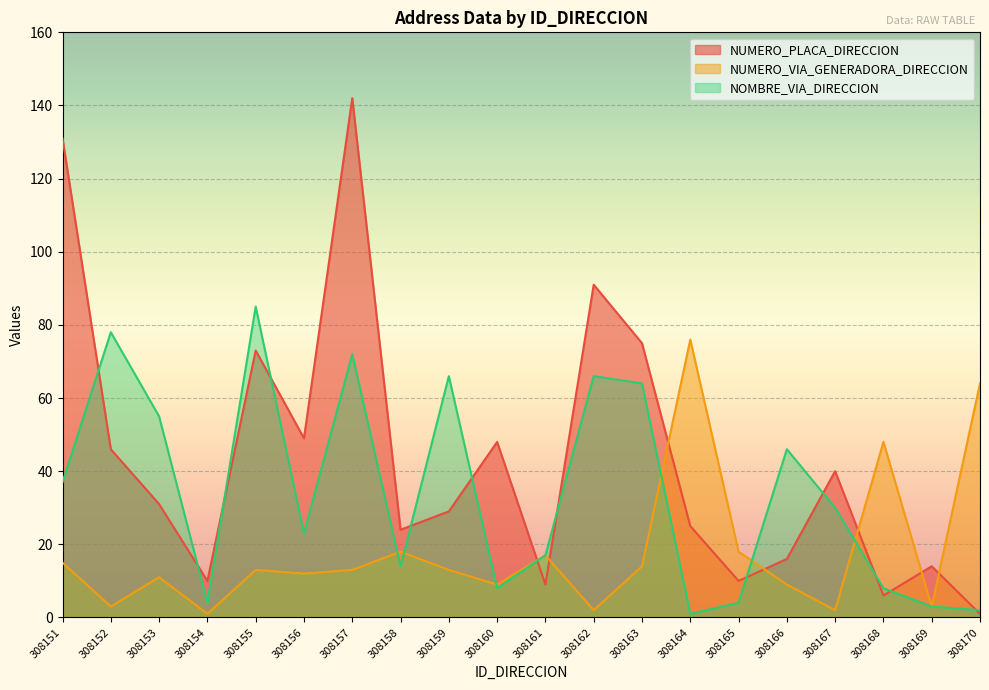

What is the sum of the NOMBRE_VIA_DIRECCION values at 308157 and 308161?

89